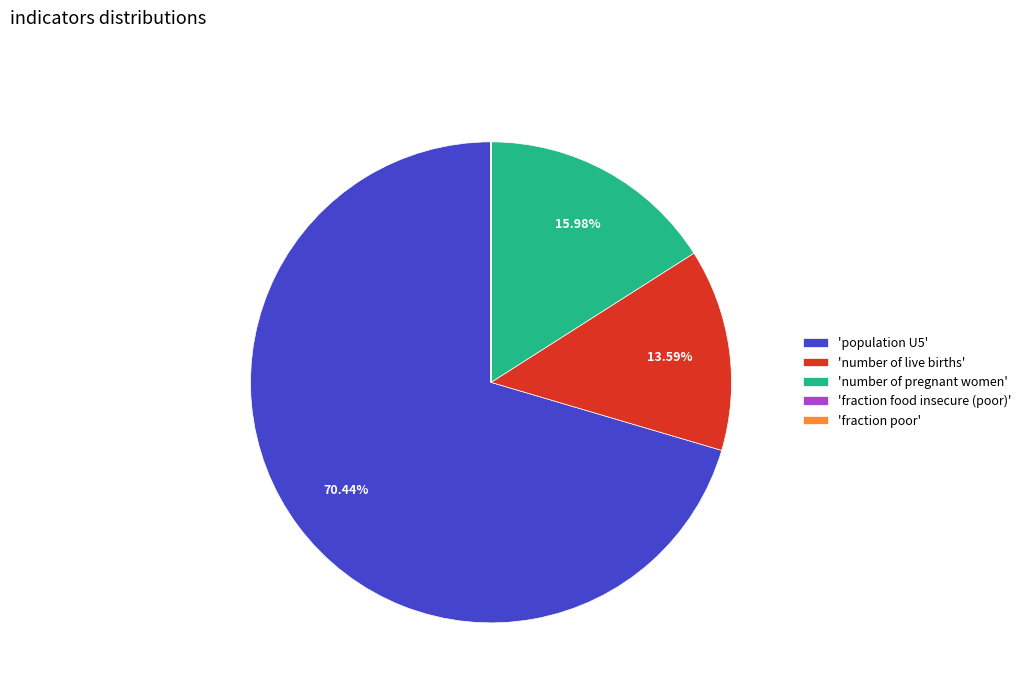

Which slice represents more than half of the pie?

'population U5'